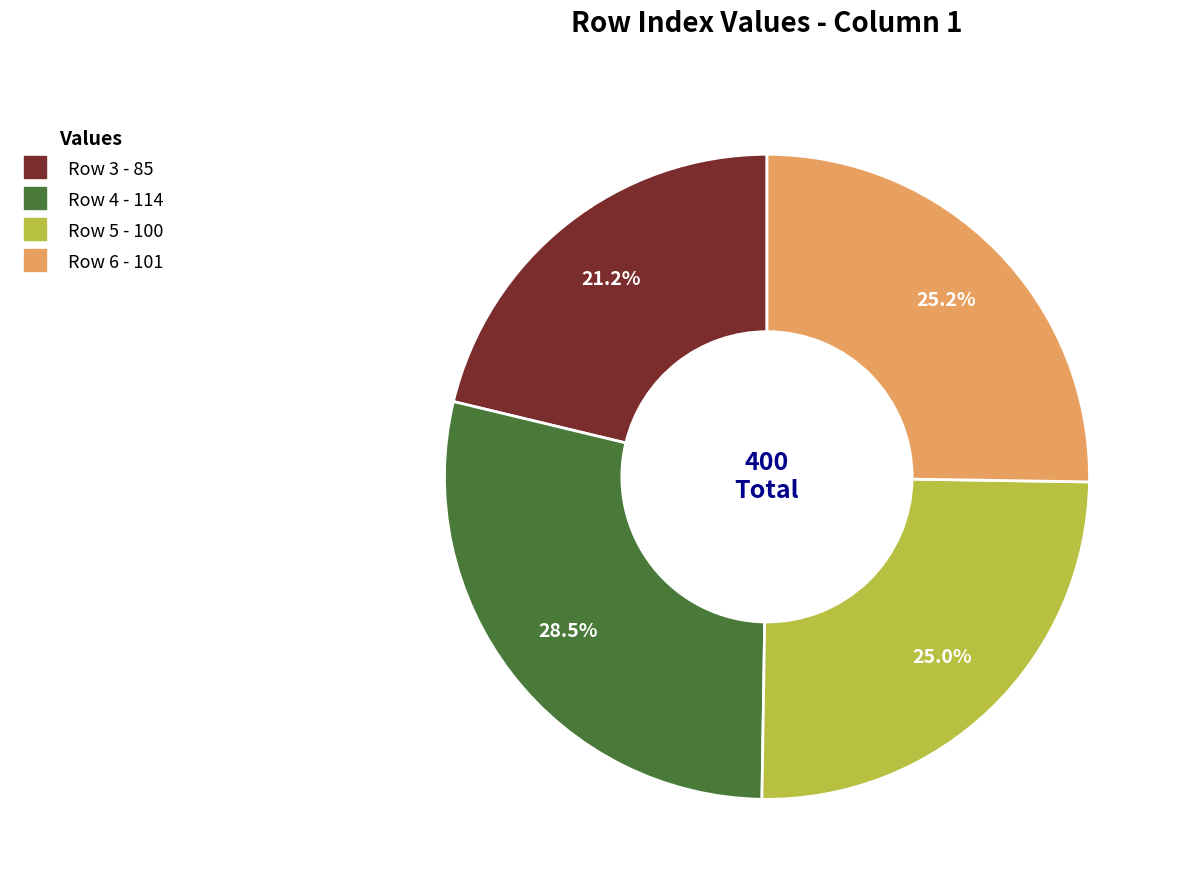

Is there any slice that represents more than half of the pie?

No